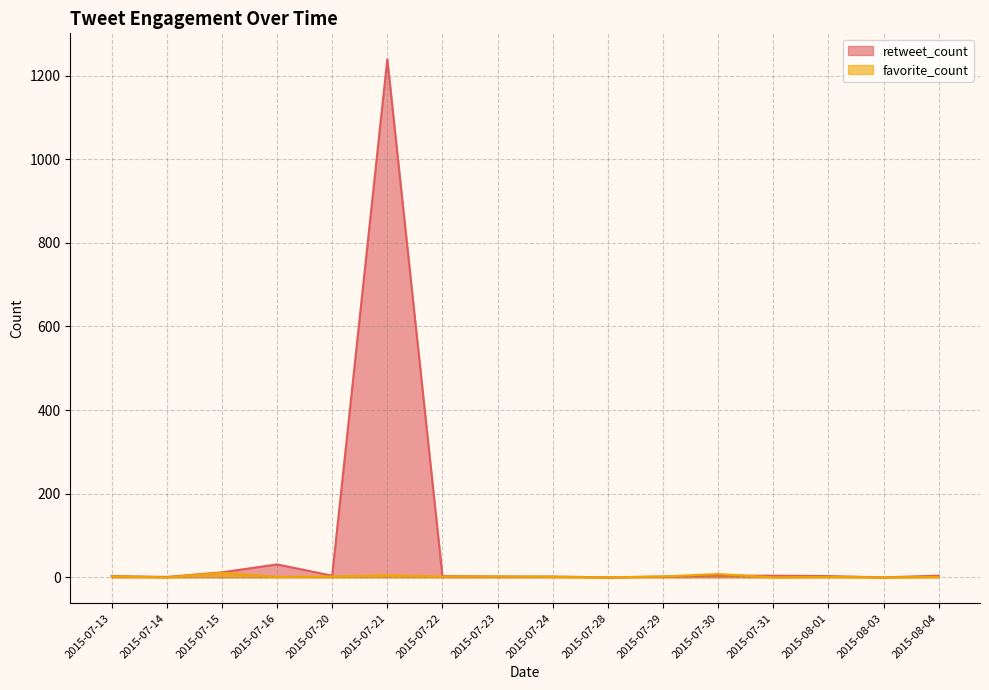

What is the greatest value displayed?

1239